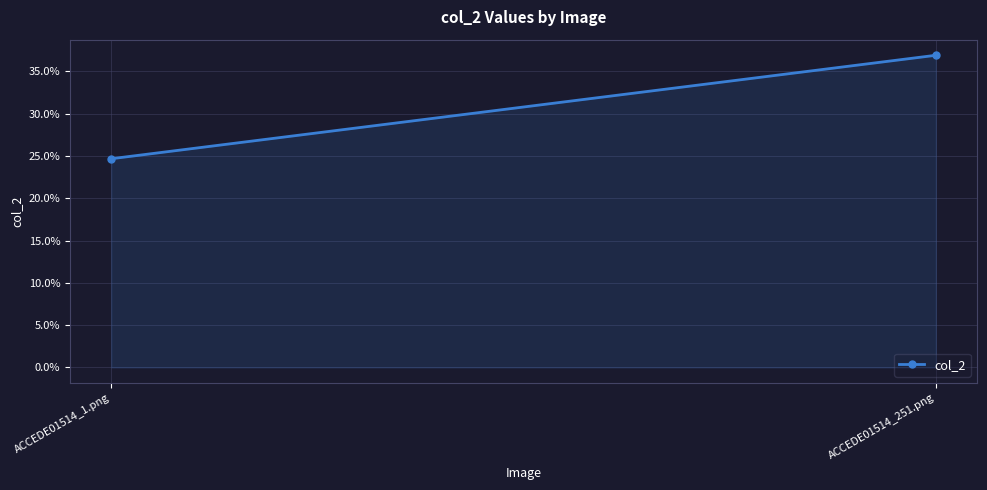

The chart shows a value of 0.5 at ACCEDE01514_251.png. True or false?

False